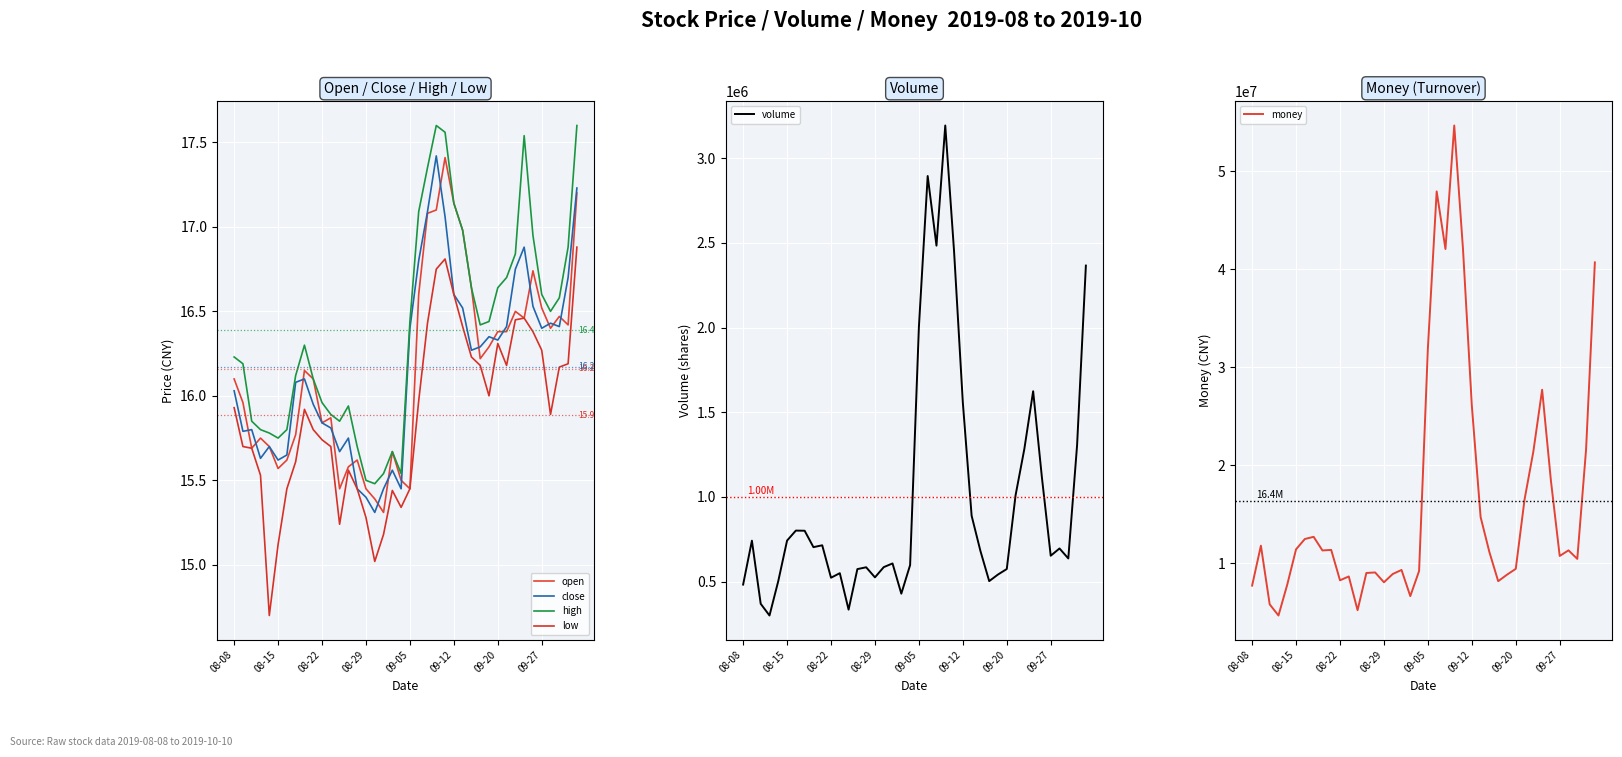

True or false: high and low intersect in this chart.

False